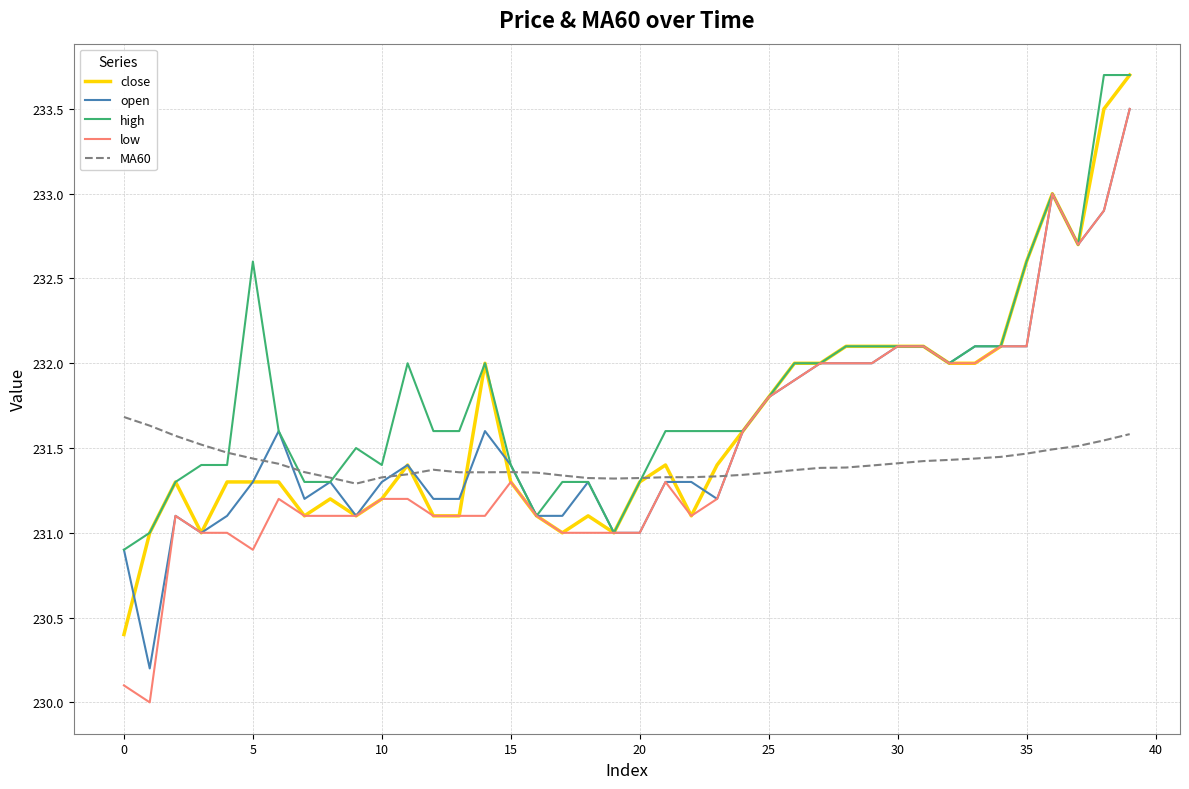

Which series has the widest spread of values?

low